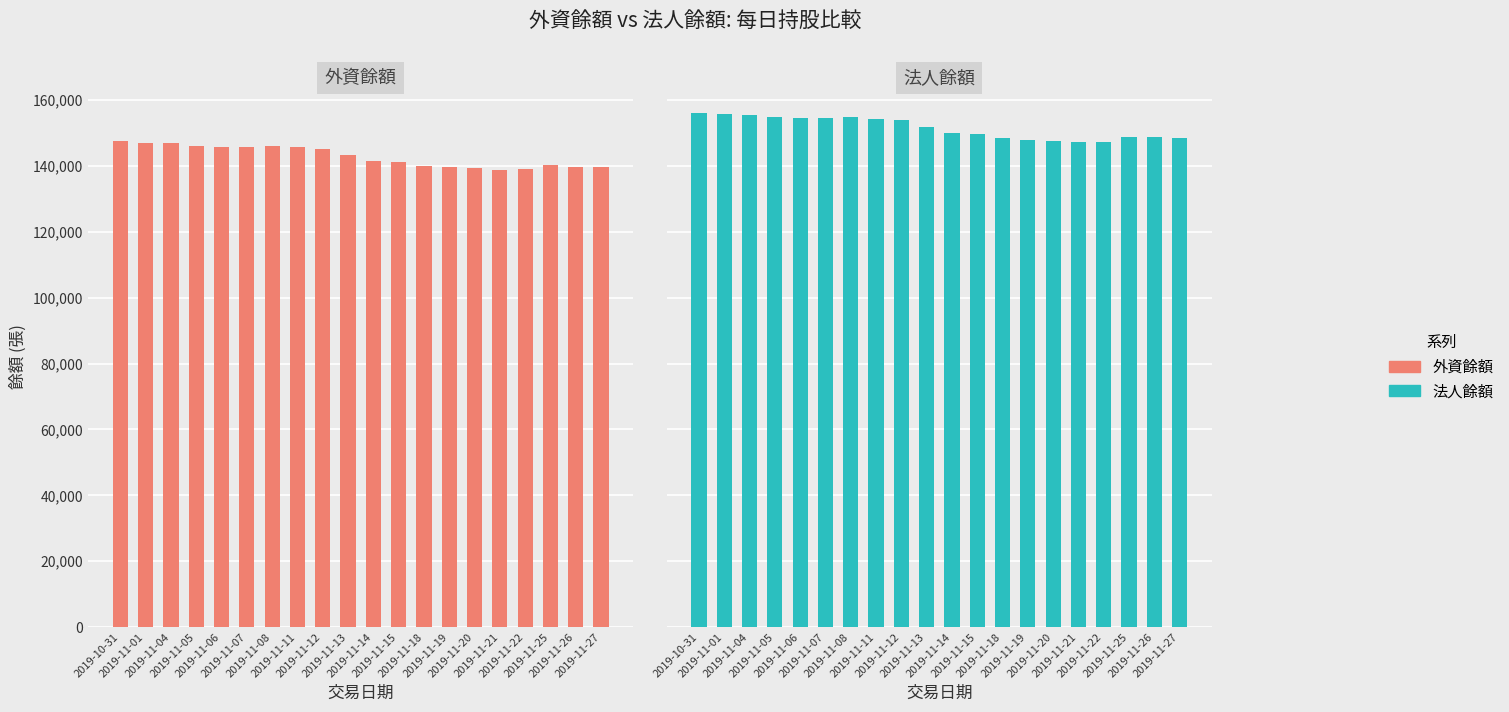

Between 2019-11-15 and 2019-11-19, which series saw the biggest shift?

法人餘額